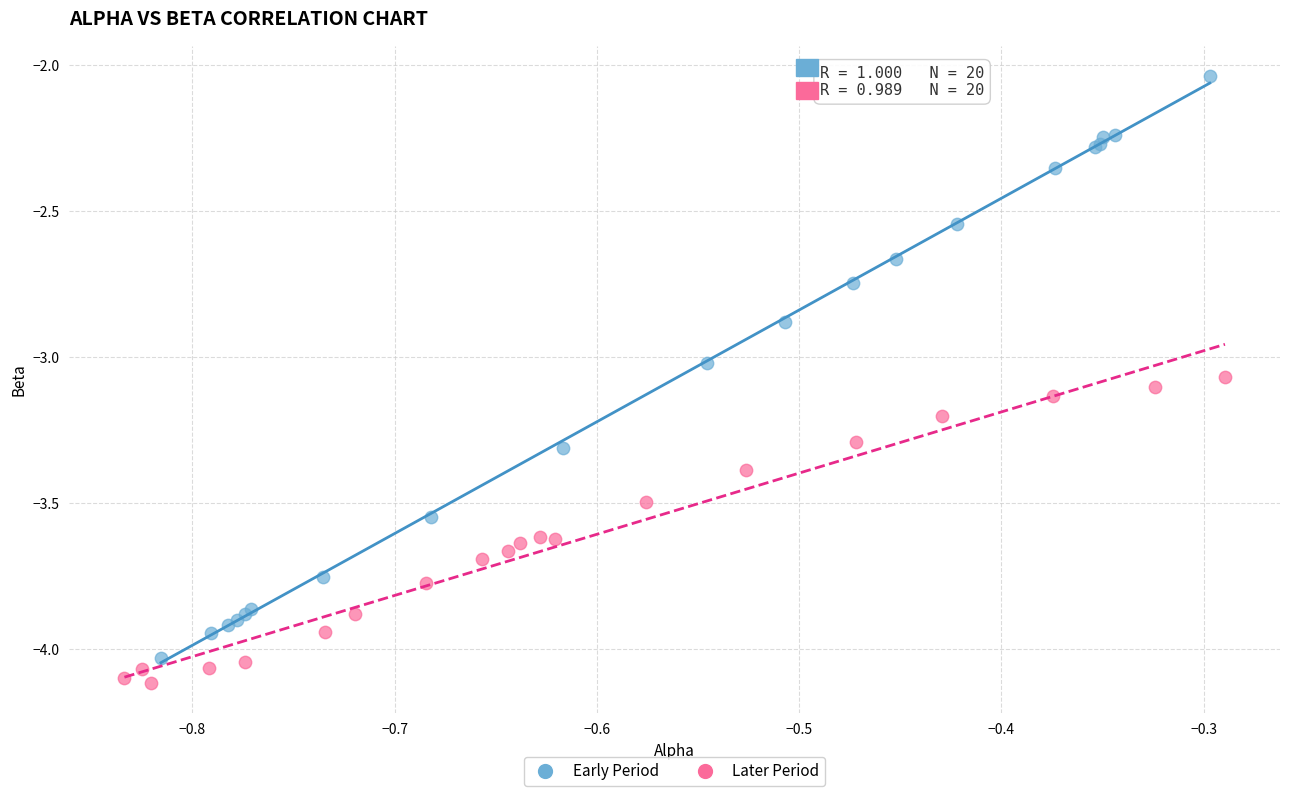

What are all the series names shown in the legend?

Early Period, Later Period